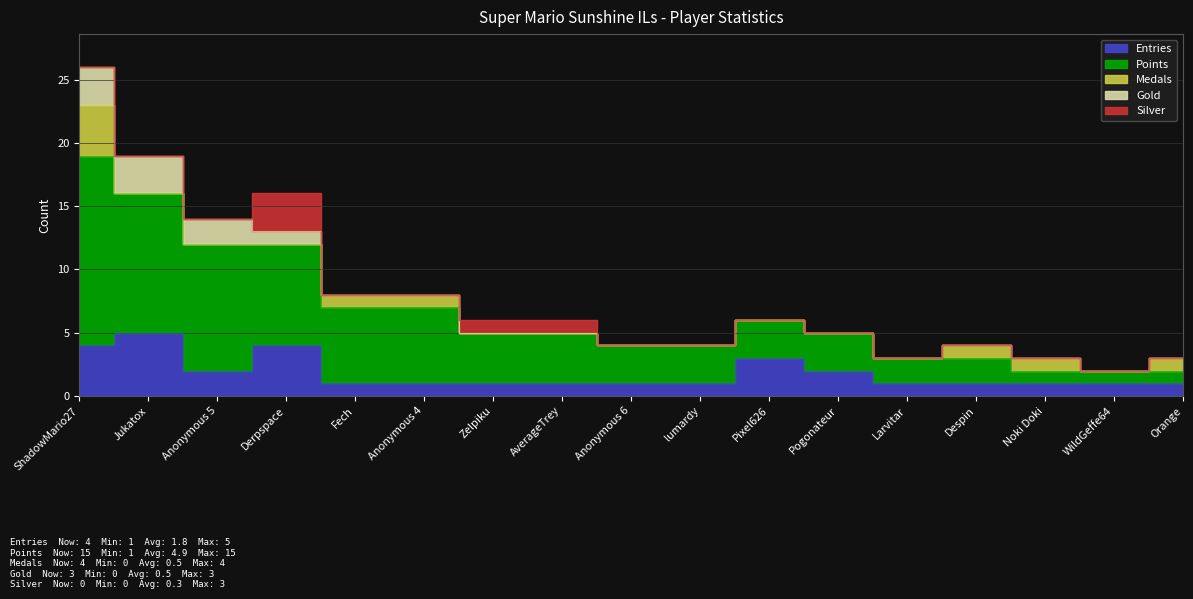

How many lines are shown in the chart?

5